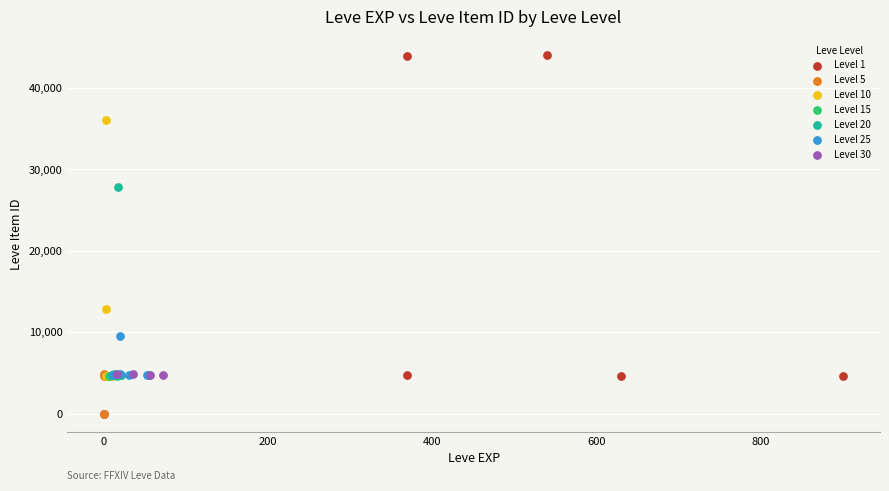

Which series has the largest Y range (max minus min)?

Level 1